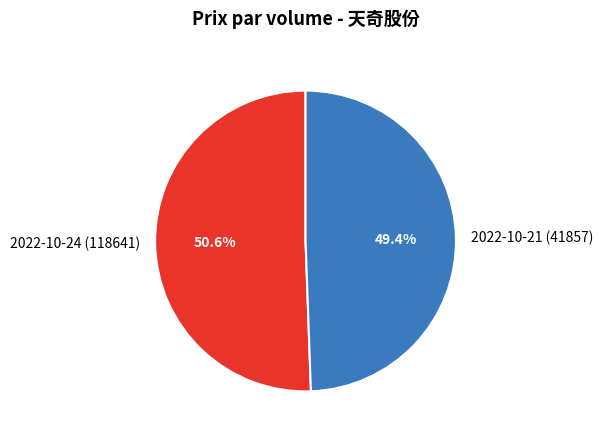

What percentage is NOT represented by 2022-10-21 (41857)?

50.6%